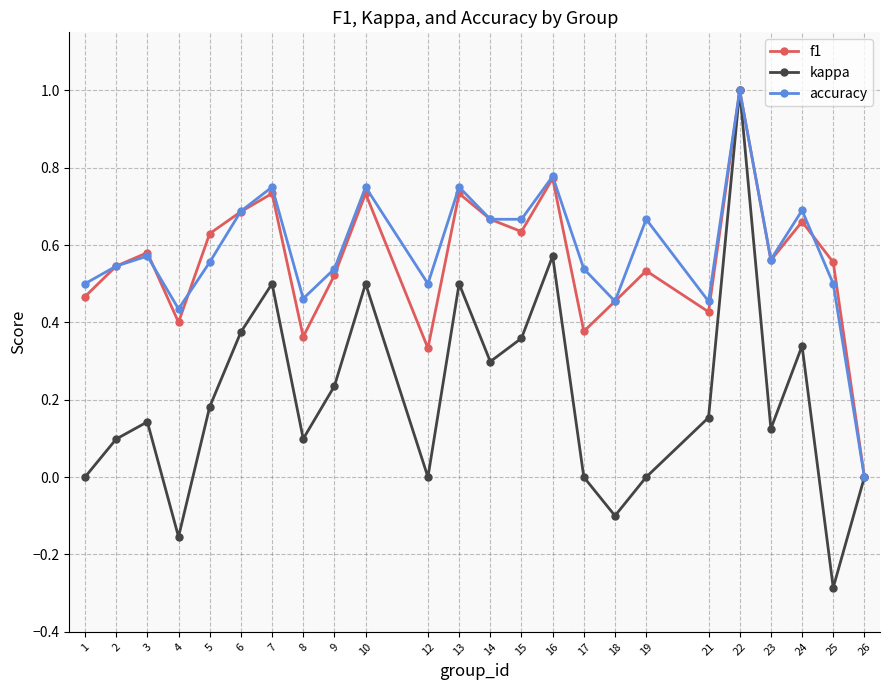

At 25, list the series in order from largest to smallest.

f1, accuracy, kappa